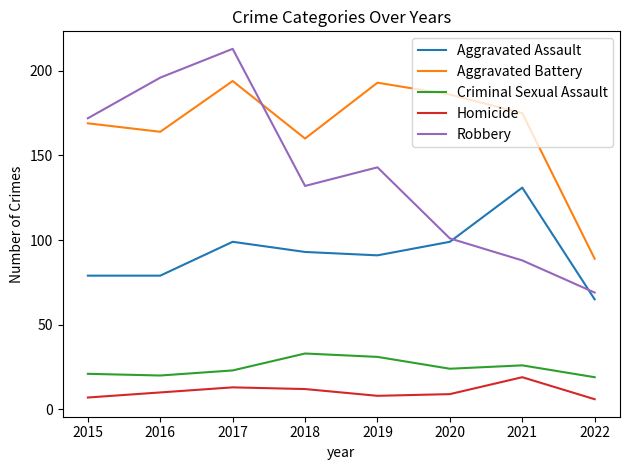

At 2018, list the series in order from smallest to largest.

Homicide, Criminal Sexual Assault, Aggravated Assault, Robbery, Aggravated Battery